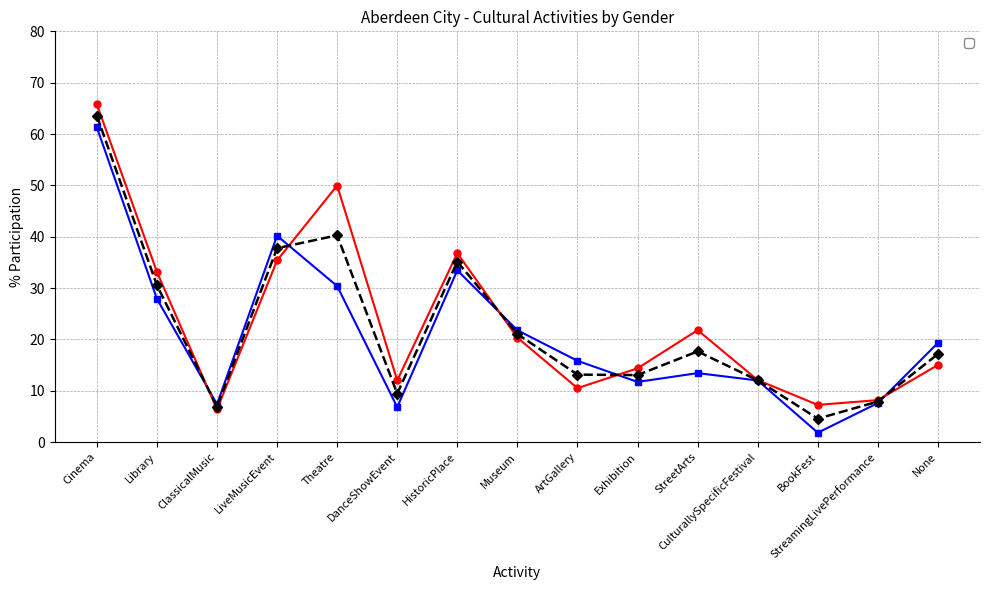

Rank the series by their average value, from lowest to highest.

_ManBoy, _All, _WomanGirl